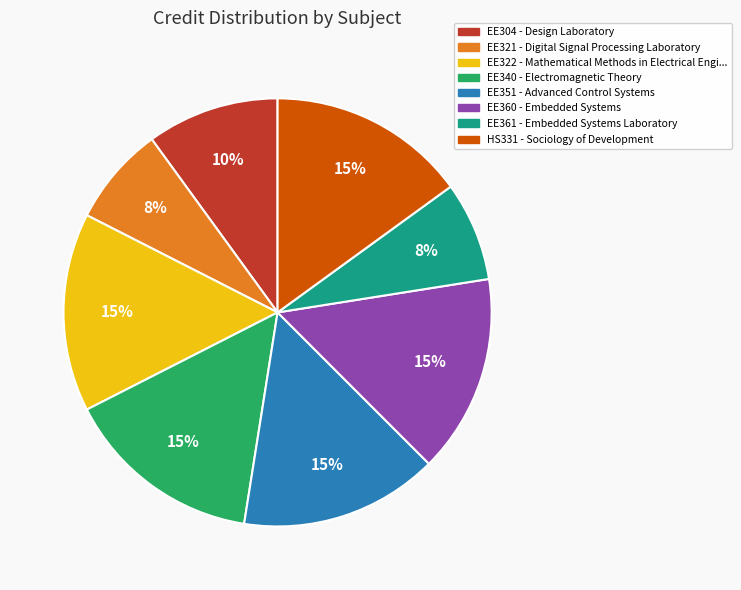

True or false: EE360 accounts for 2% of the total.

False